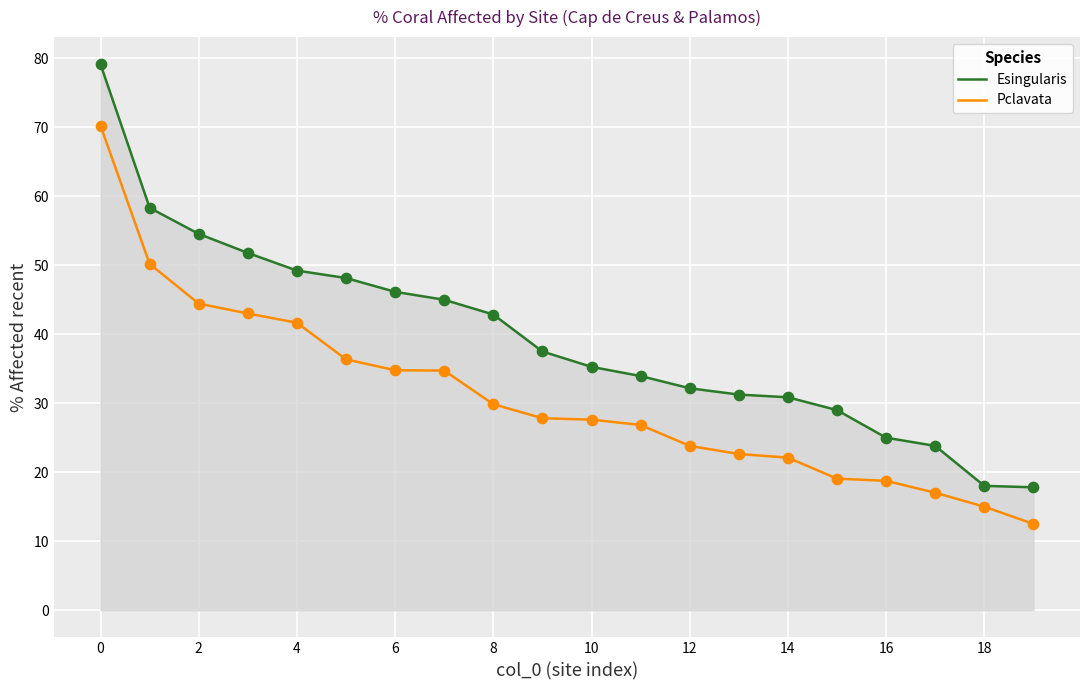

Which series has the largest total across all categories?

Esingularis